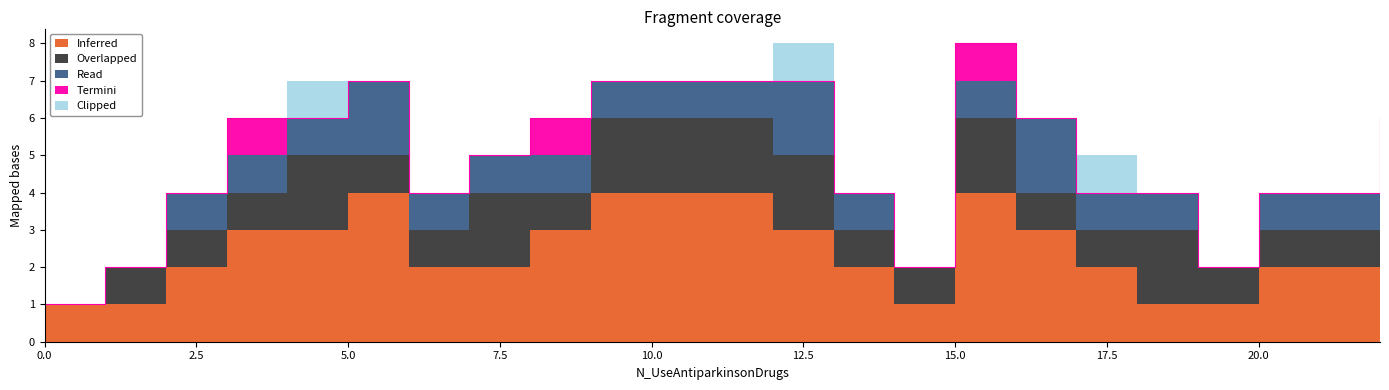

Which series has the largest range (max minus min)?

Inferred